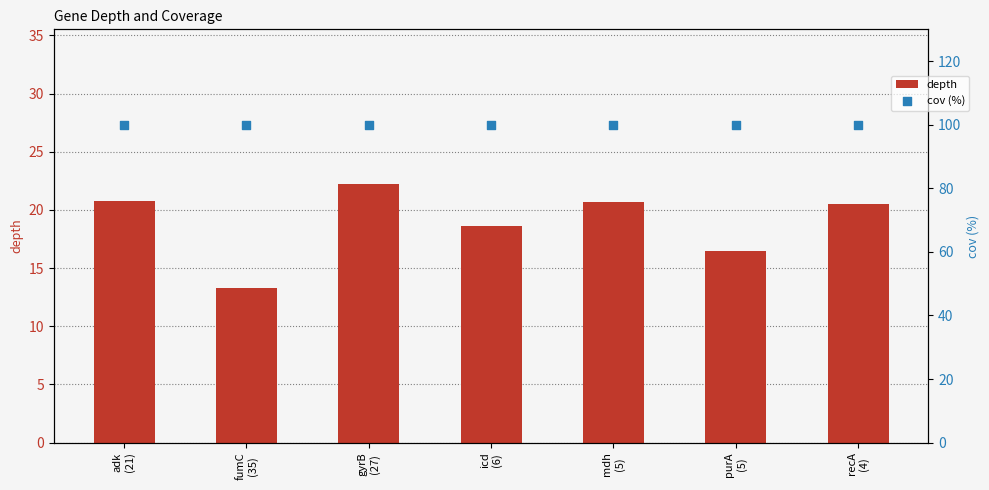

What is the total value across all series at fumC
(35)?

113.3